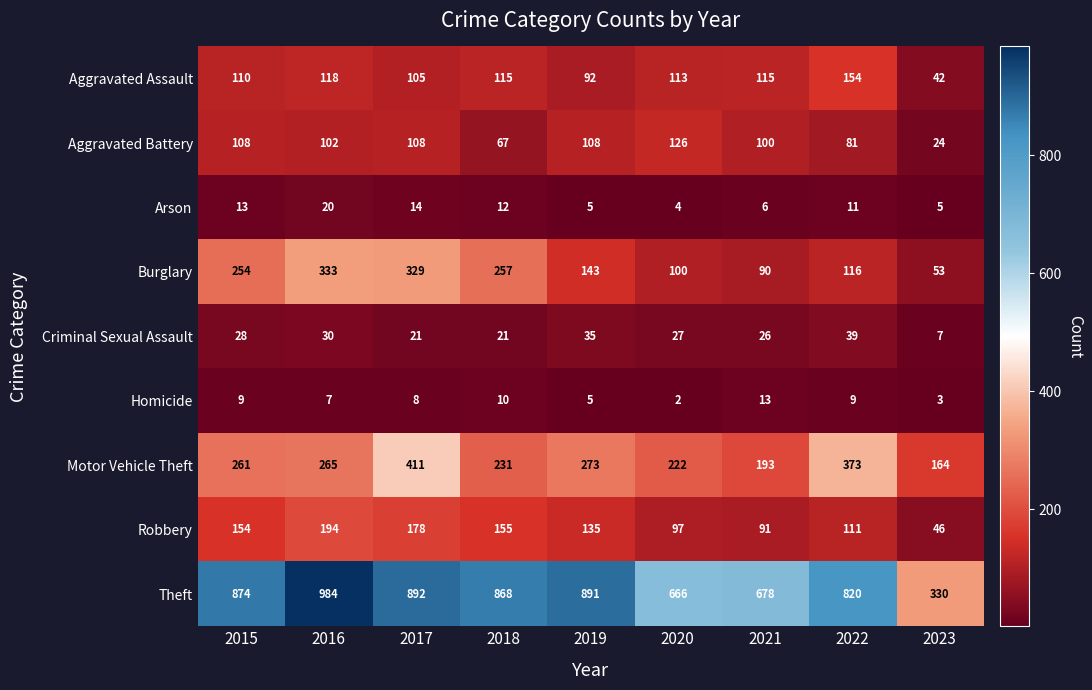

What value does the Arson series have at 2021, to the nearest 5?

5